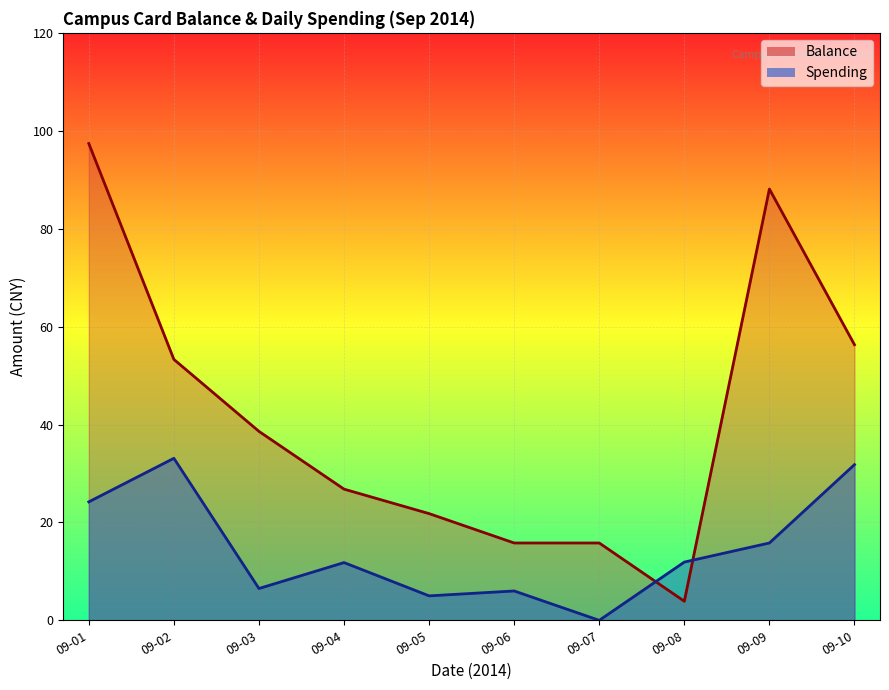

Is it true that Spending equals 1.8 at 09-04?

False